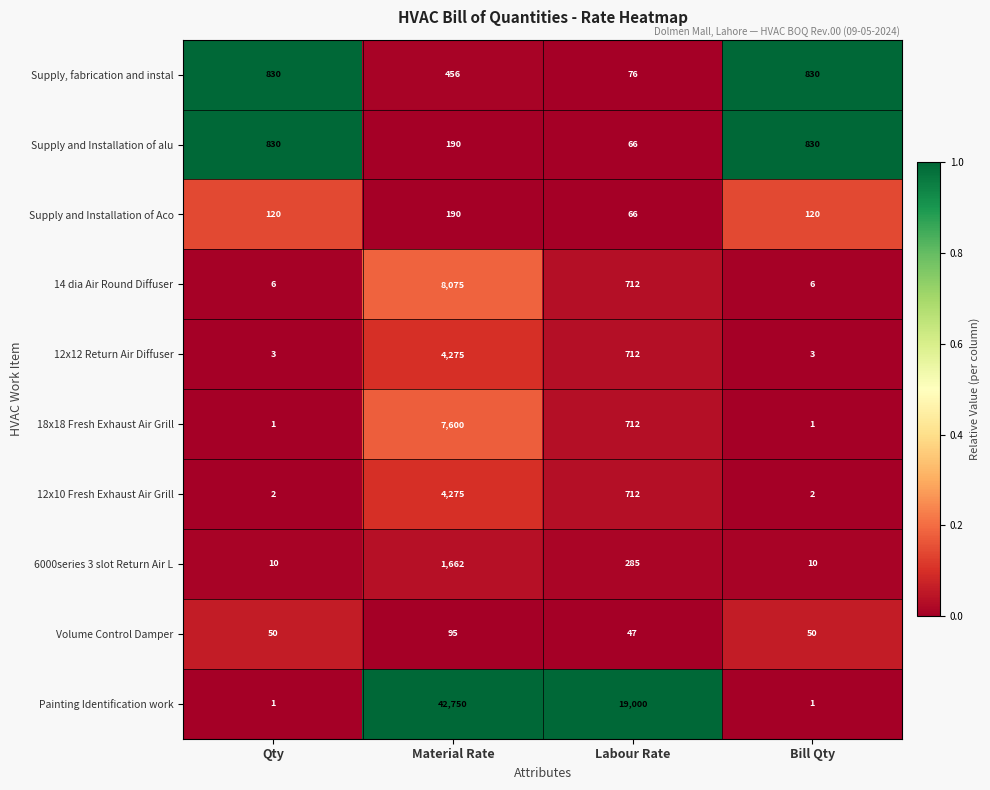

What is the total value across all series at Material Rate?

69568